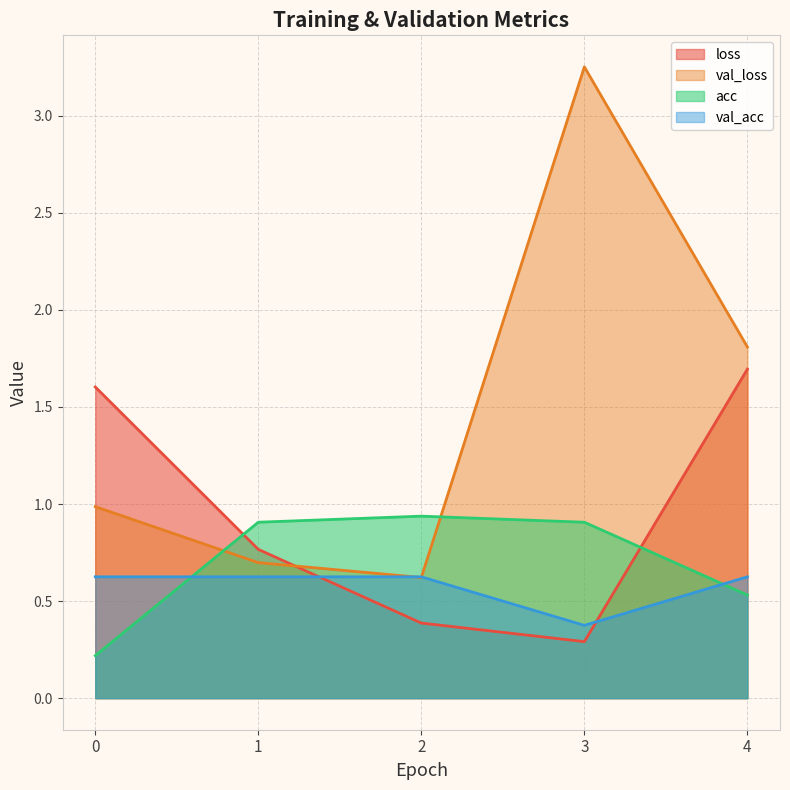

At which category is the sum across all series the highest?

3